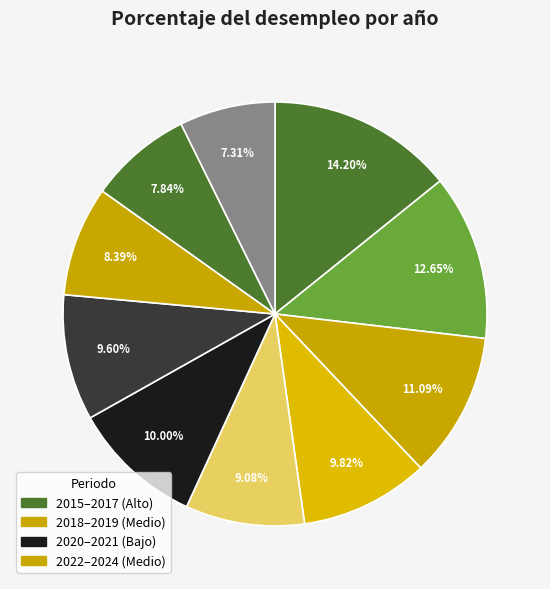

How many slices are in this pie chart?

10